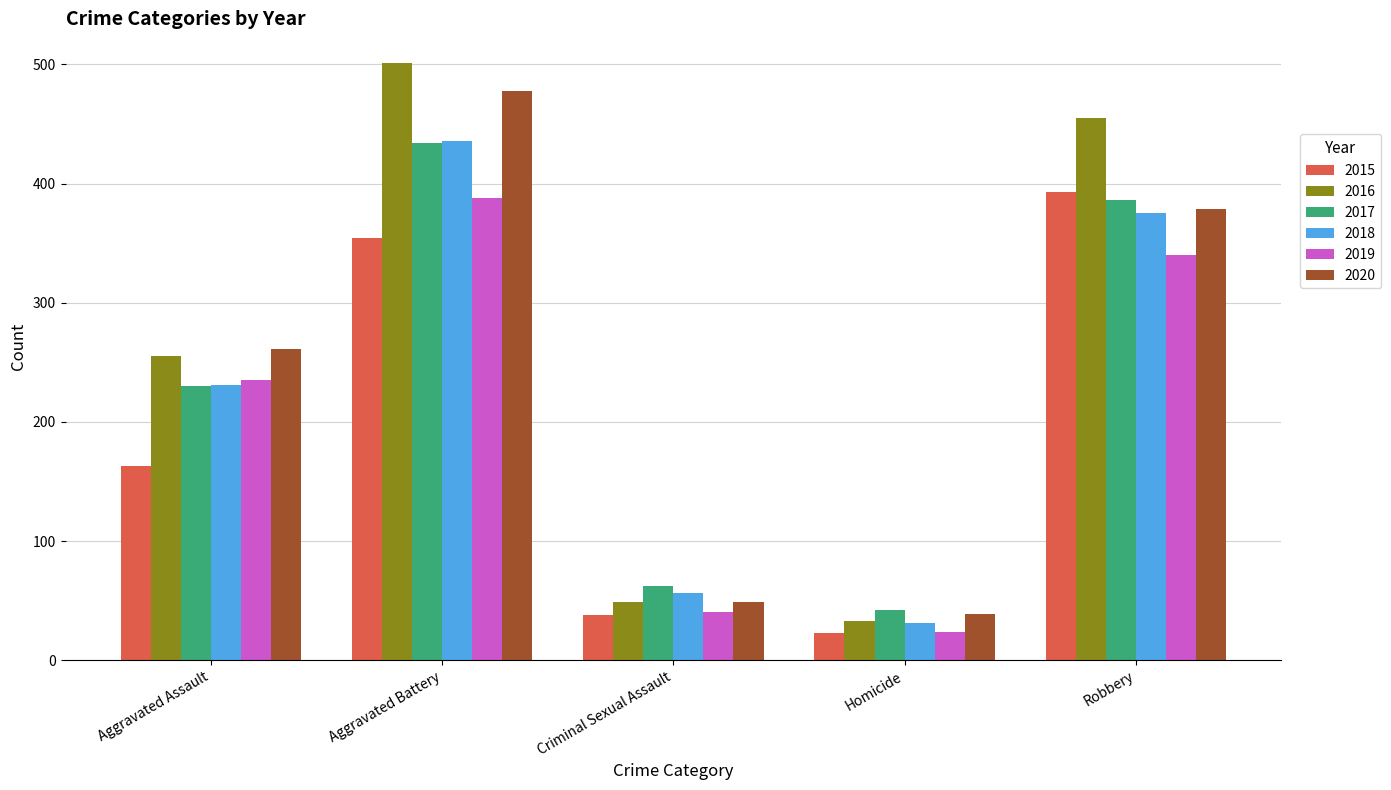

How many distinct data groups are displayed?

6